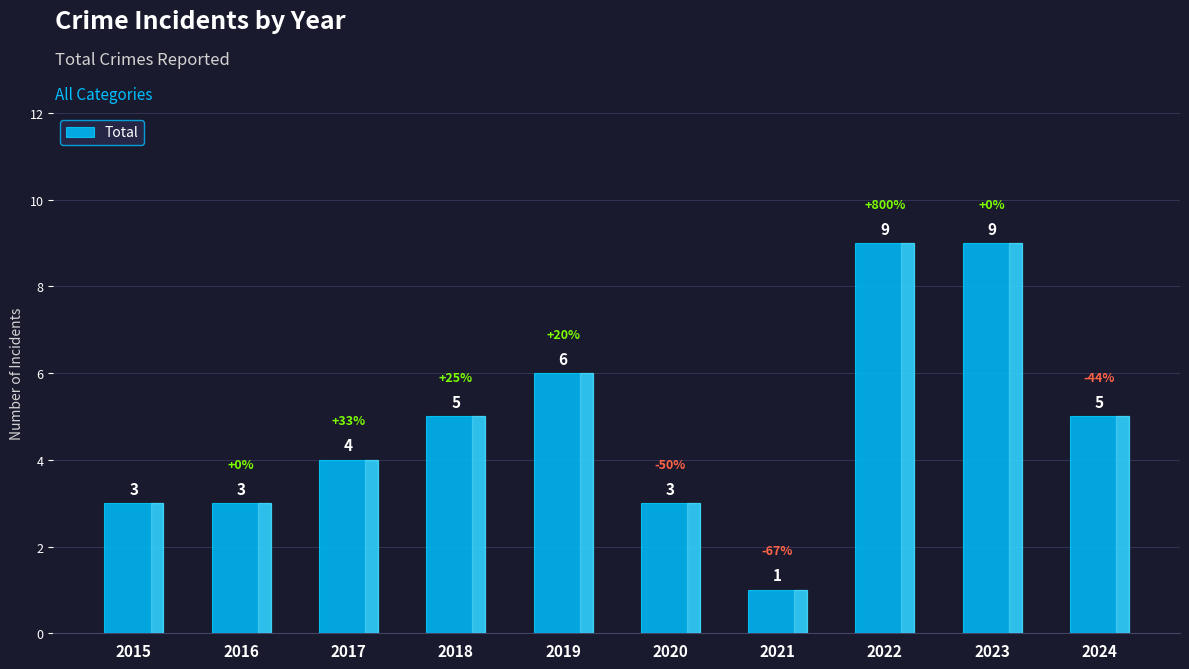

How many categories are shown in the chart?

10